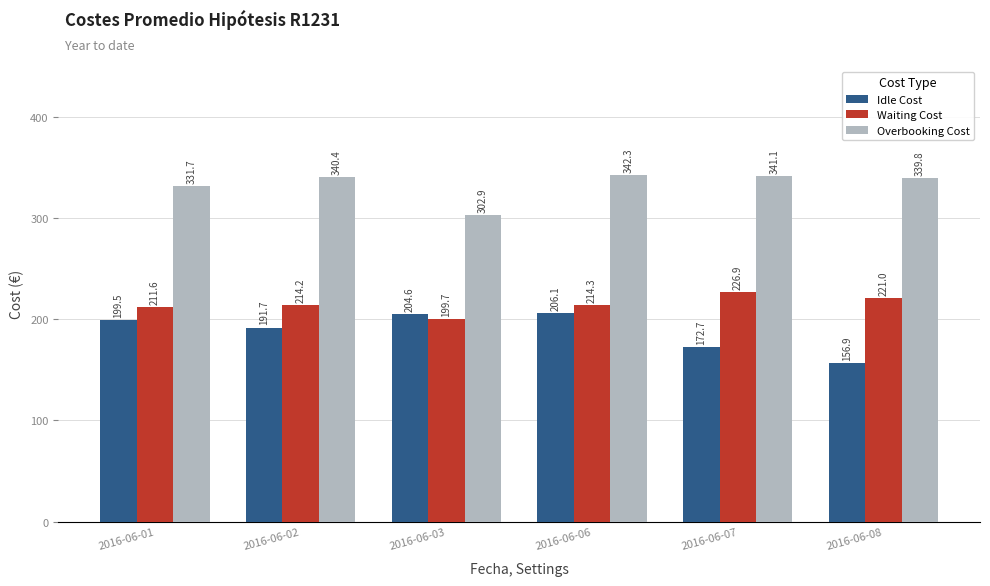

Reading left to right, transcribe all the data shown in this chart.

Idle Cost: 2016-06-01=199.5	2016-06-02=191.7	2016-06-03=204.6	2016-06-06=206.1	2016-06-07=172.7	2016-06-08=156.9
Waiting Cost: 2016-06-01=211.6	2016-06-02=214.2	2016-06-03=199.7	2016-06-06=214.3	2016-06-07=226.9	2016-06-08=221.0
Overbooking Cost: 2016-06-01=331.7	2016-06-02=340.4	2016-06-03=302.9	2016-06-06=342.3	2016-06-07=341.1	2016-06-08=339.8